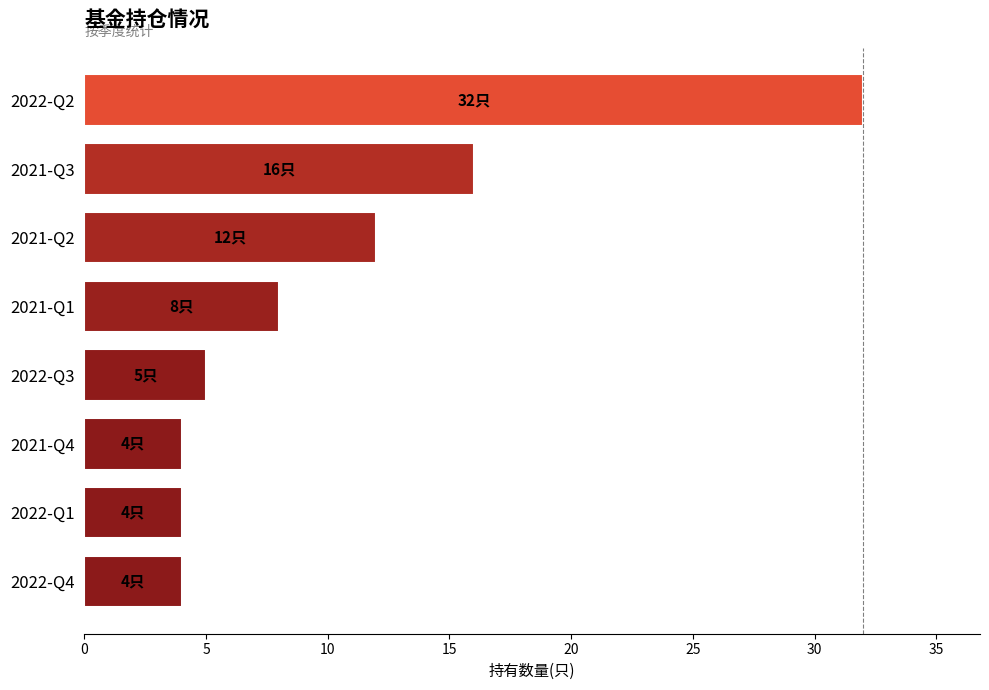

What is the difference between the second highest and minimum values?

12